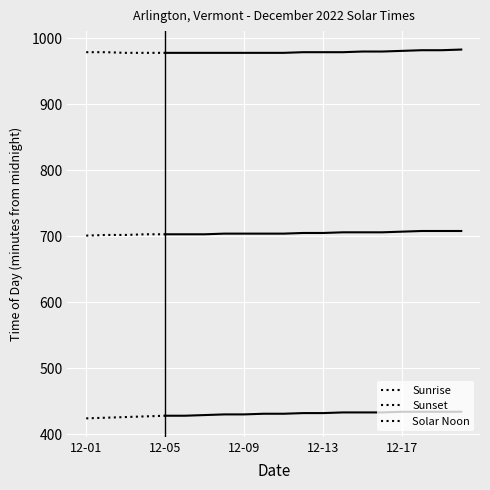

Is the value of Solar Noon at 12-05 greater than the value of Sunrise at 12-01?

Yes